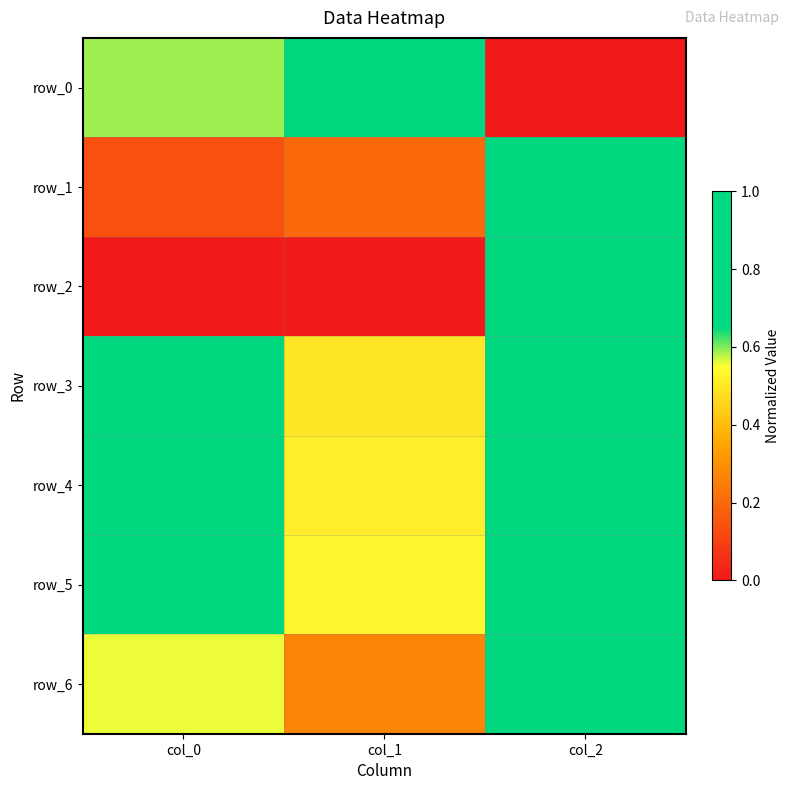

Count the number of data series in this chart.

7